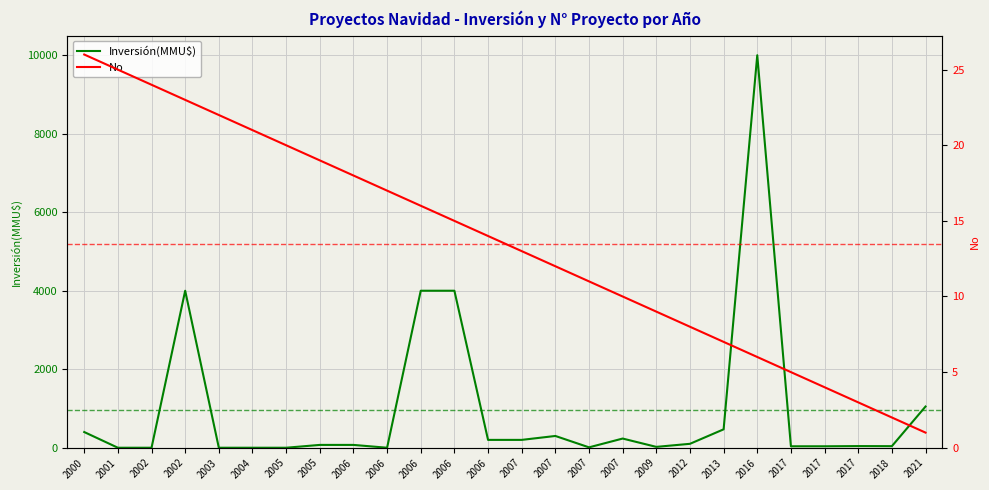

What is the total value across all series at 2006?

90